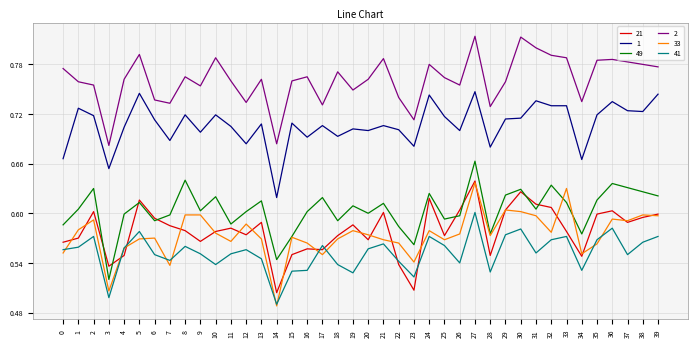

Where is the first local minimum for 41?

3